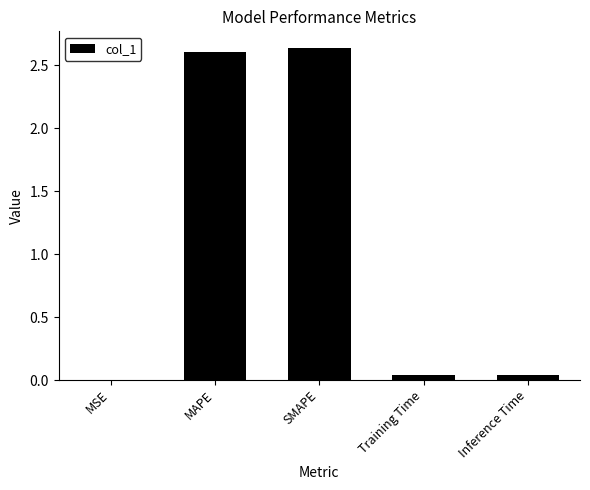

Between MAPE and Training Time, which is larger?

MAPE